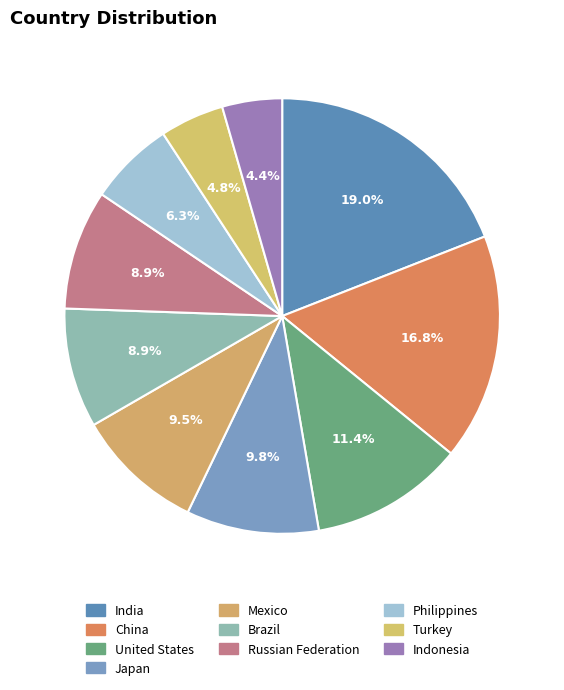

What is the largest slice in the pie chart?

India